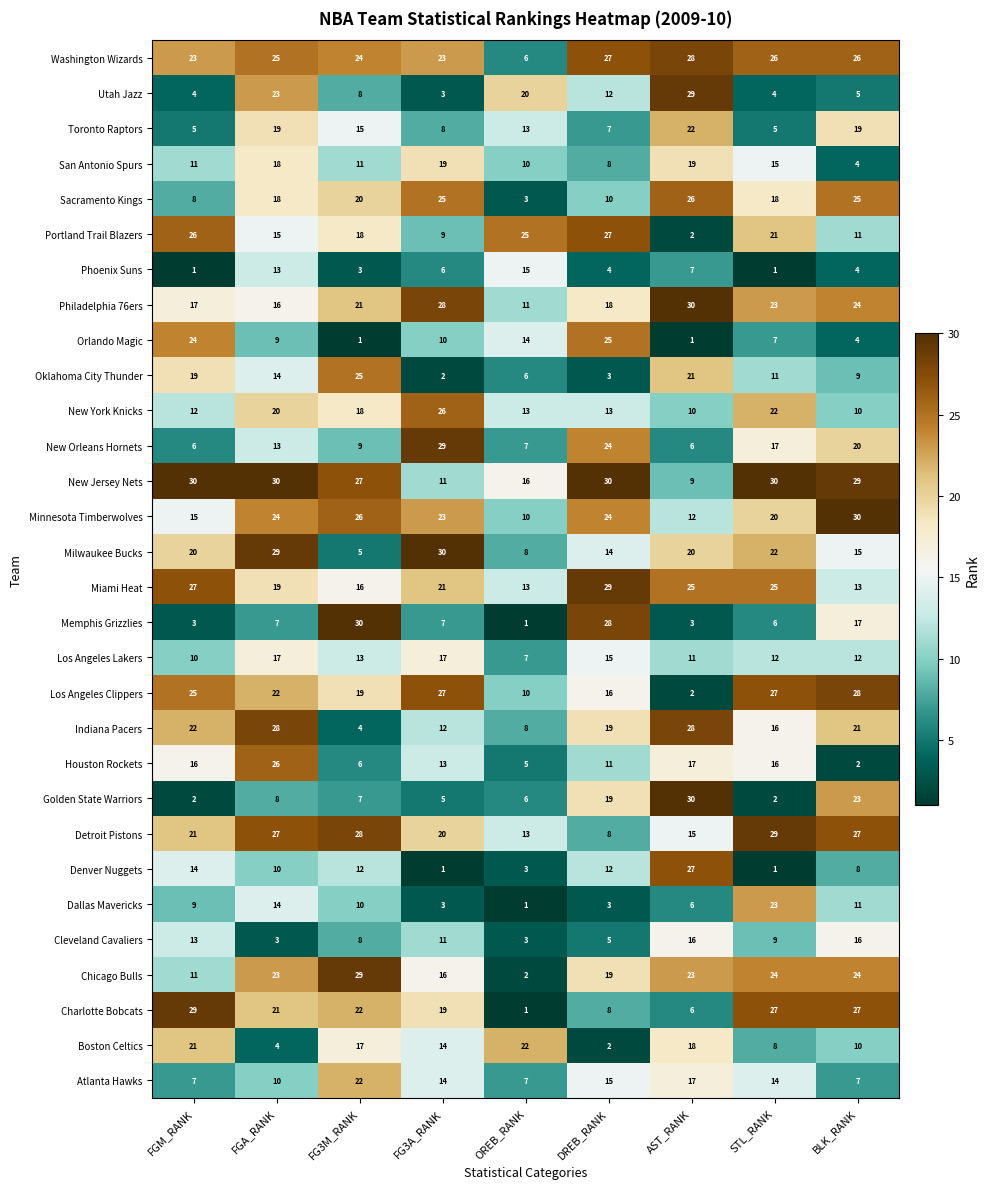

At how many categories does at least one series exceed 21?

9